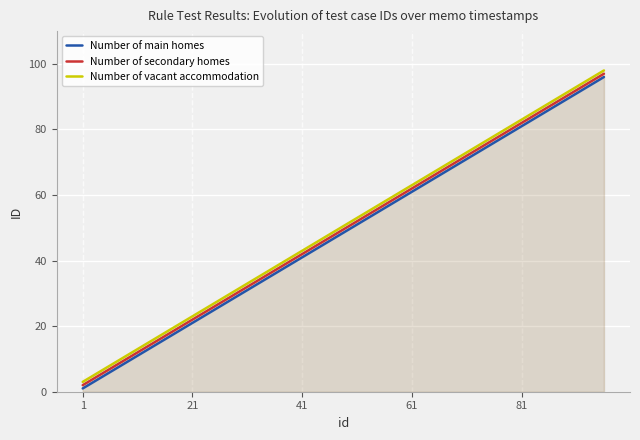

Does the chart display data point markers on the line(s)?

No